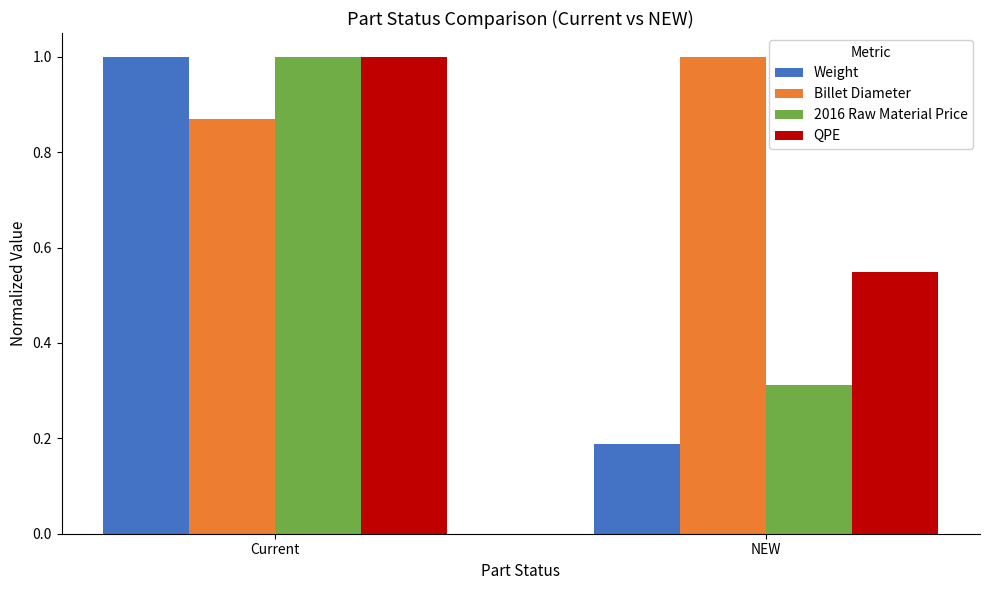

Rank the series at NEW from lowest to highest value.

Weight, 2016 Raw Material Price, QPE, Billet Diameter